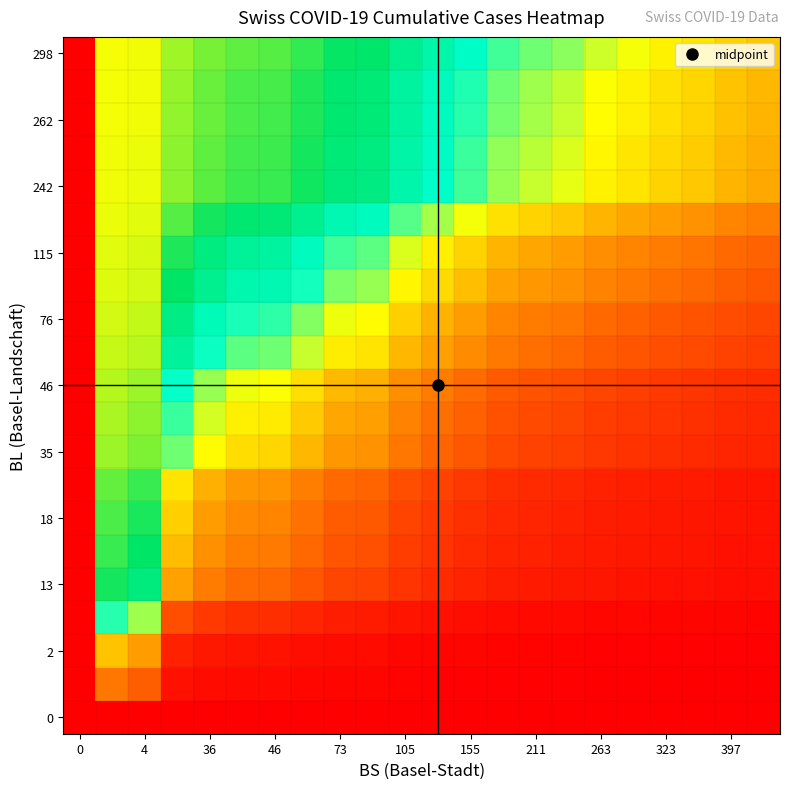

At how many categories does at least one series exceed 0?

21